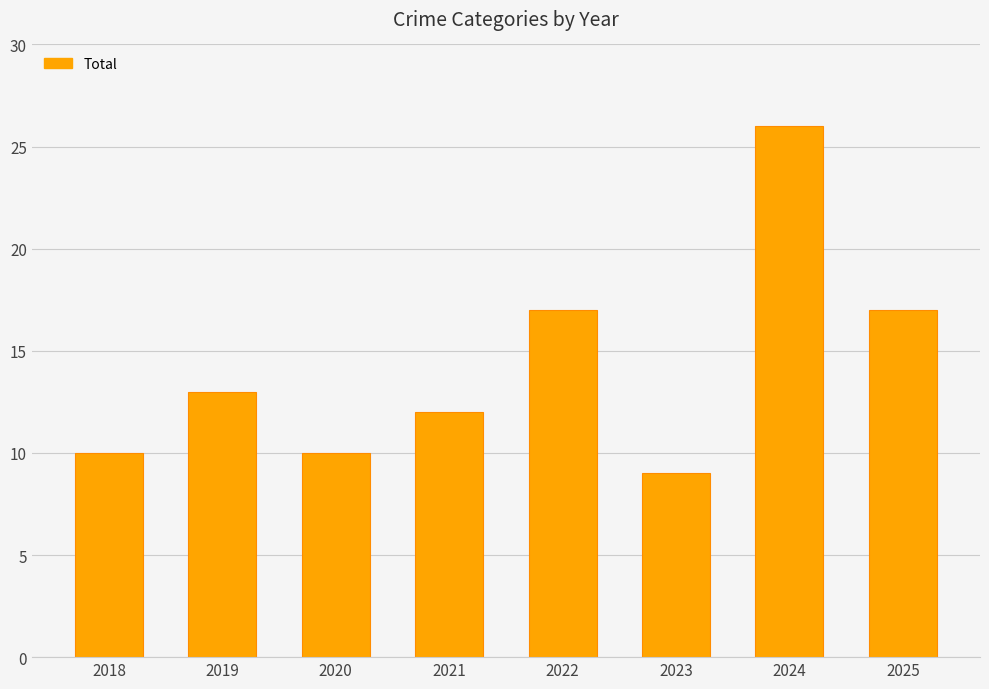

Does the chart contain any negative values?

No